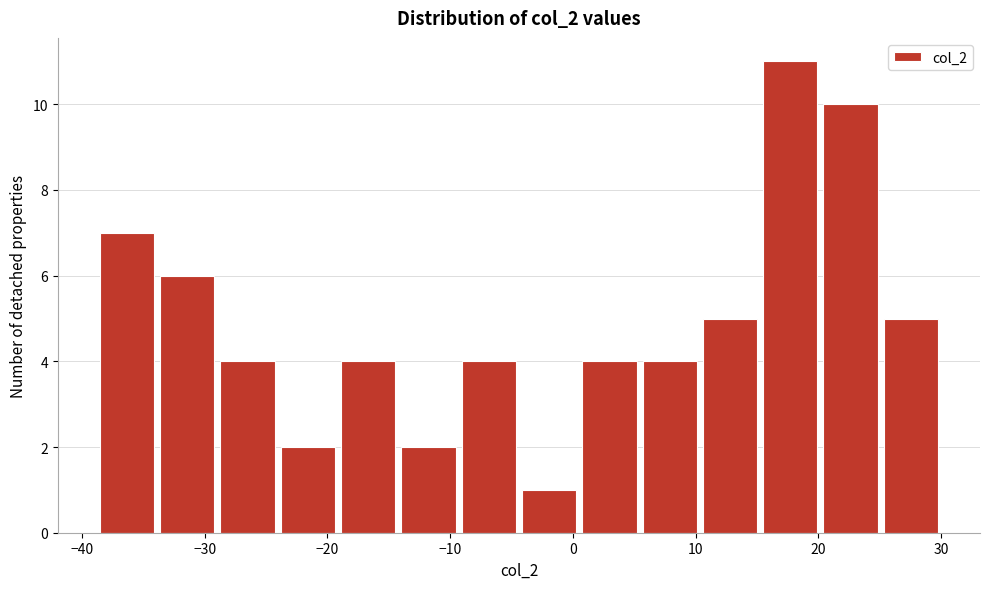

Reading left to right, transcribe this chart: for each bar, give the range it covers on the x-axis and its height. Neither the bar edges nor the heights are printed on the chart, so give them approximately, as read against the axes.

-39 to -34: 7
-34 to -29: 6
-29 to -24: 4
-24 to -19: 2
-19 to -14: 4
-14 to -9: 2
-9 to -4: 4
-4 to 1: 1
1 to 5: 4
5 to 10: 4
10 to 15: 5
15 to 20: 11
20 to 25: 10
25 to 30: 5